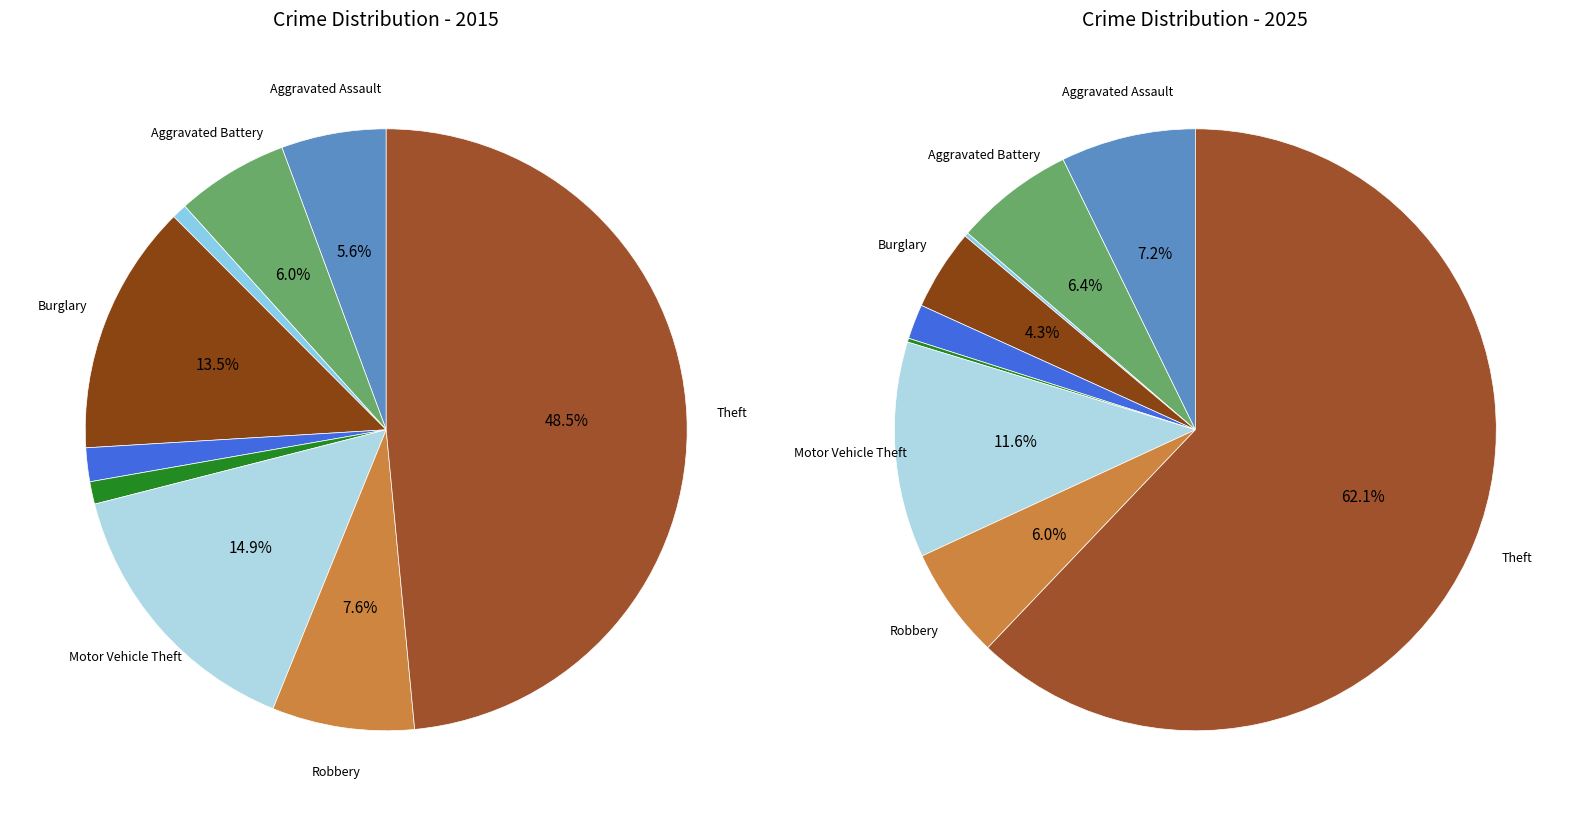

To the nearest percent, what percentage of the pie is 7?

6%